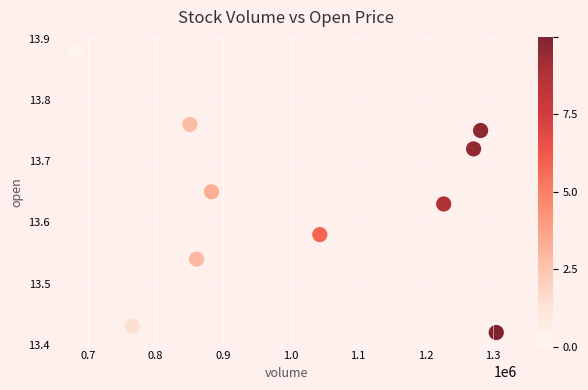

What is the range of Y values (max minus min)?

0.5